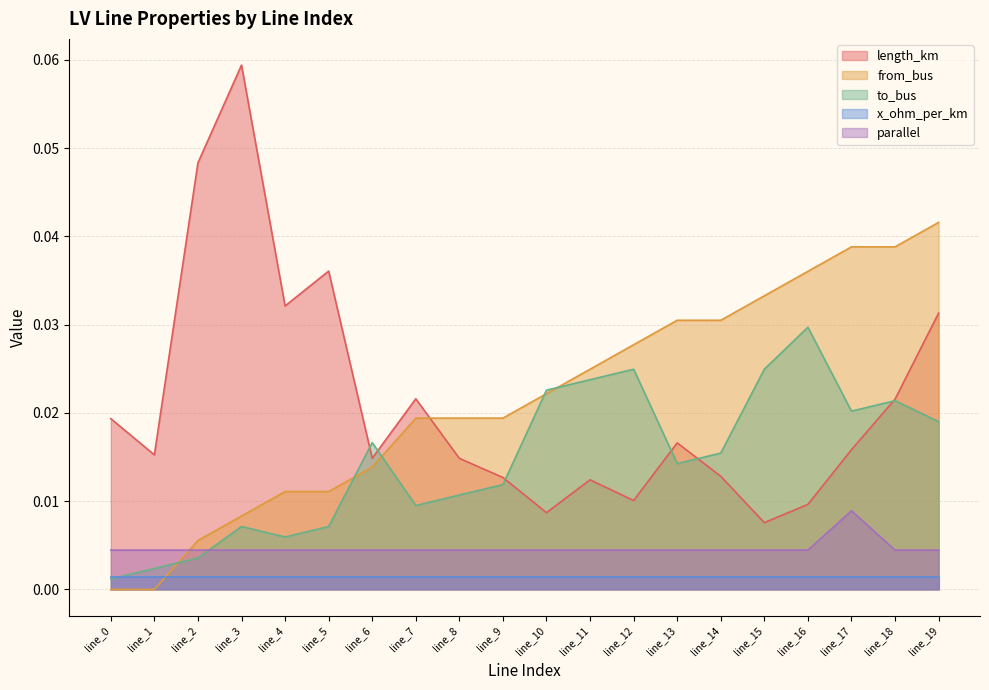

Which has a higher value, line_14 or line_4?

line_4